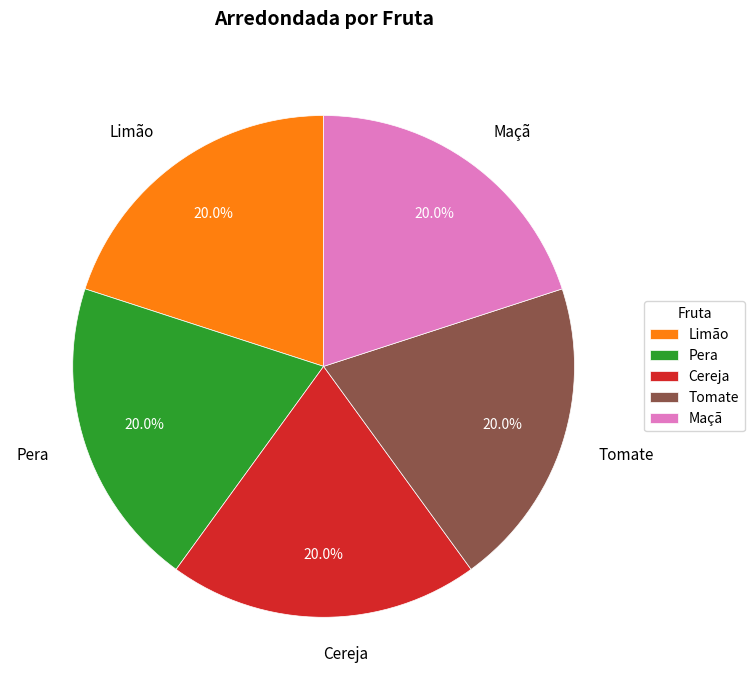

Does any single category account for the majority?

No